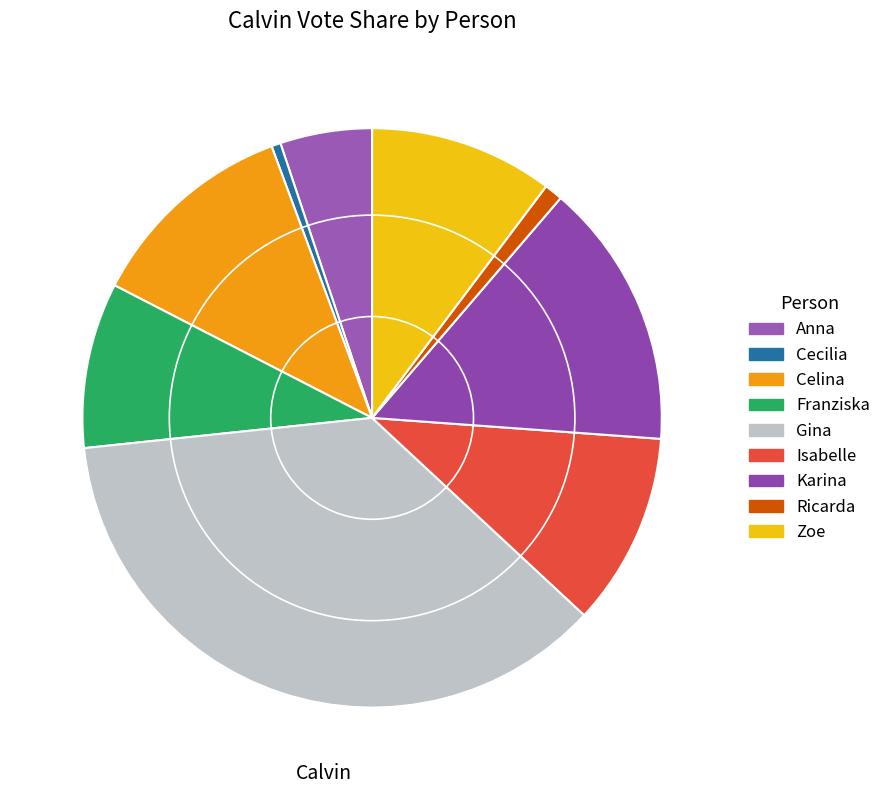

Count the number of slices in the pie.

9